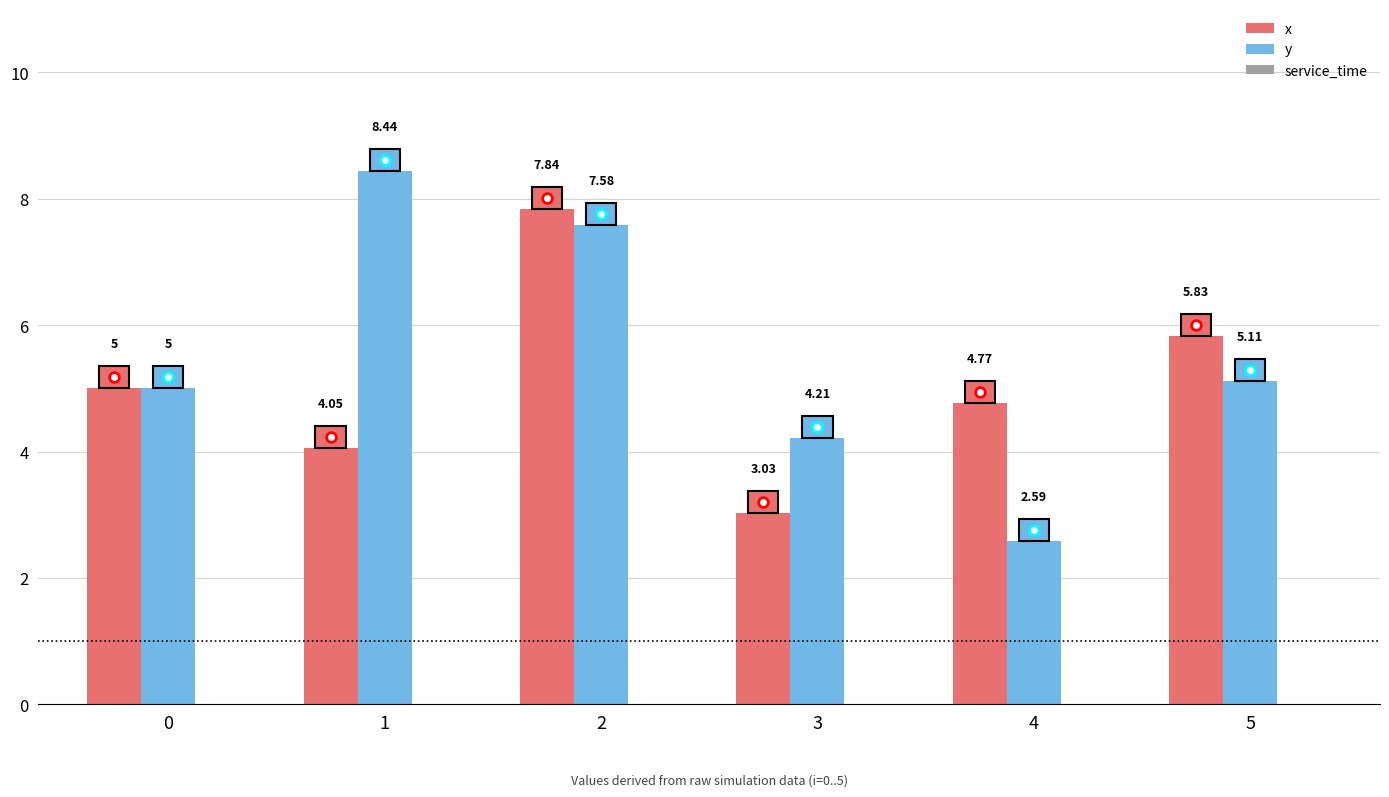

At 5, list the series in order from largest to smallest.

x, y